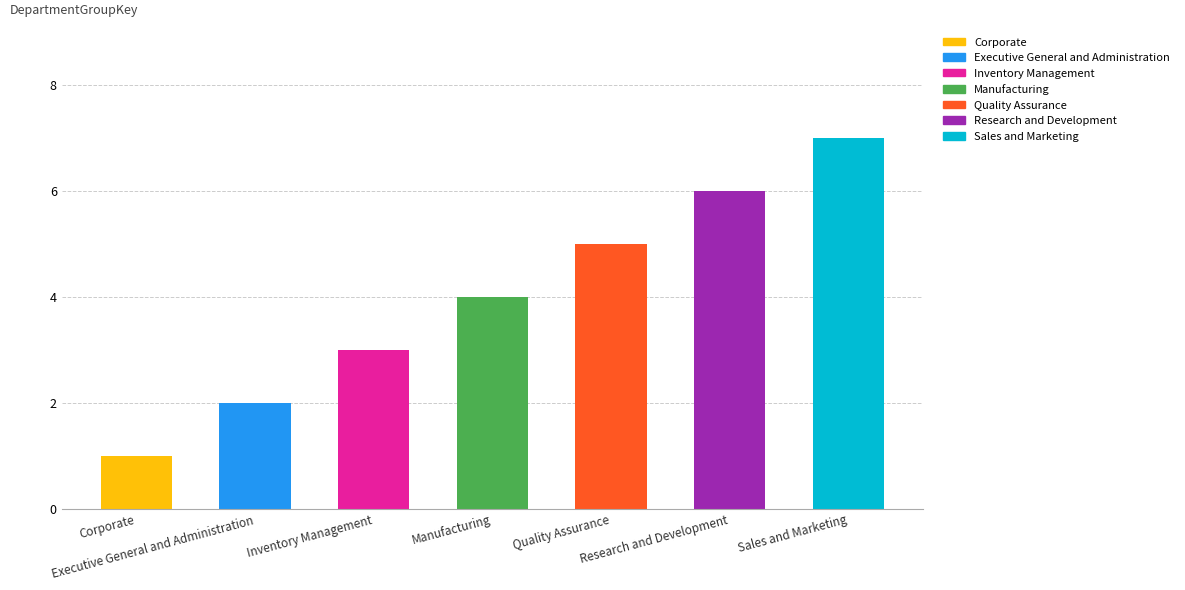

What is the sum of the values at Quality Assurance and Research and Development?

11